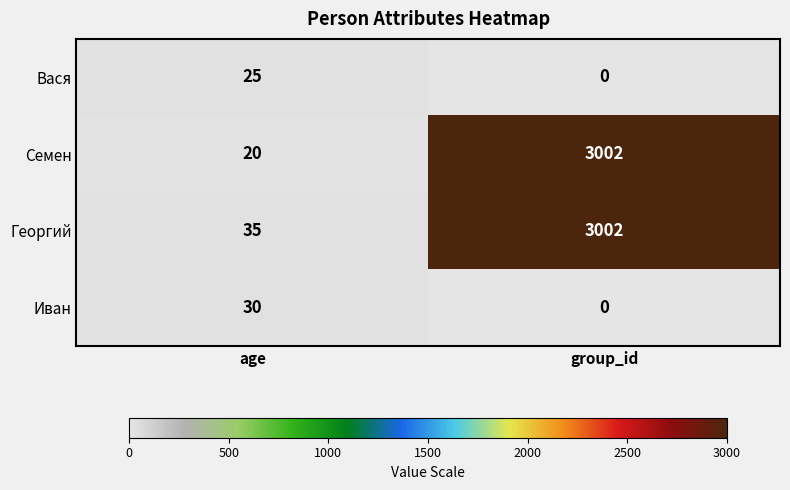

The Георгий series shows 22 at age. True or false?

False